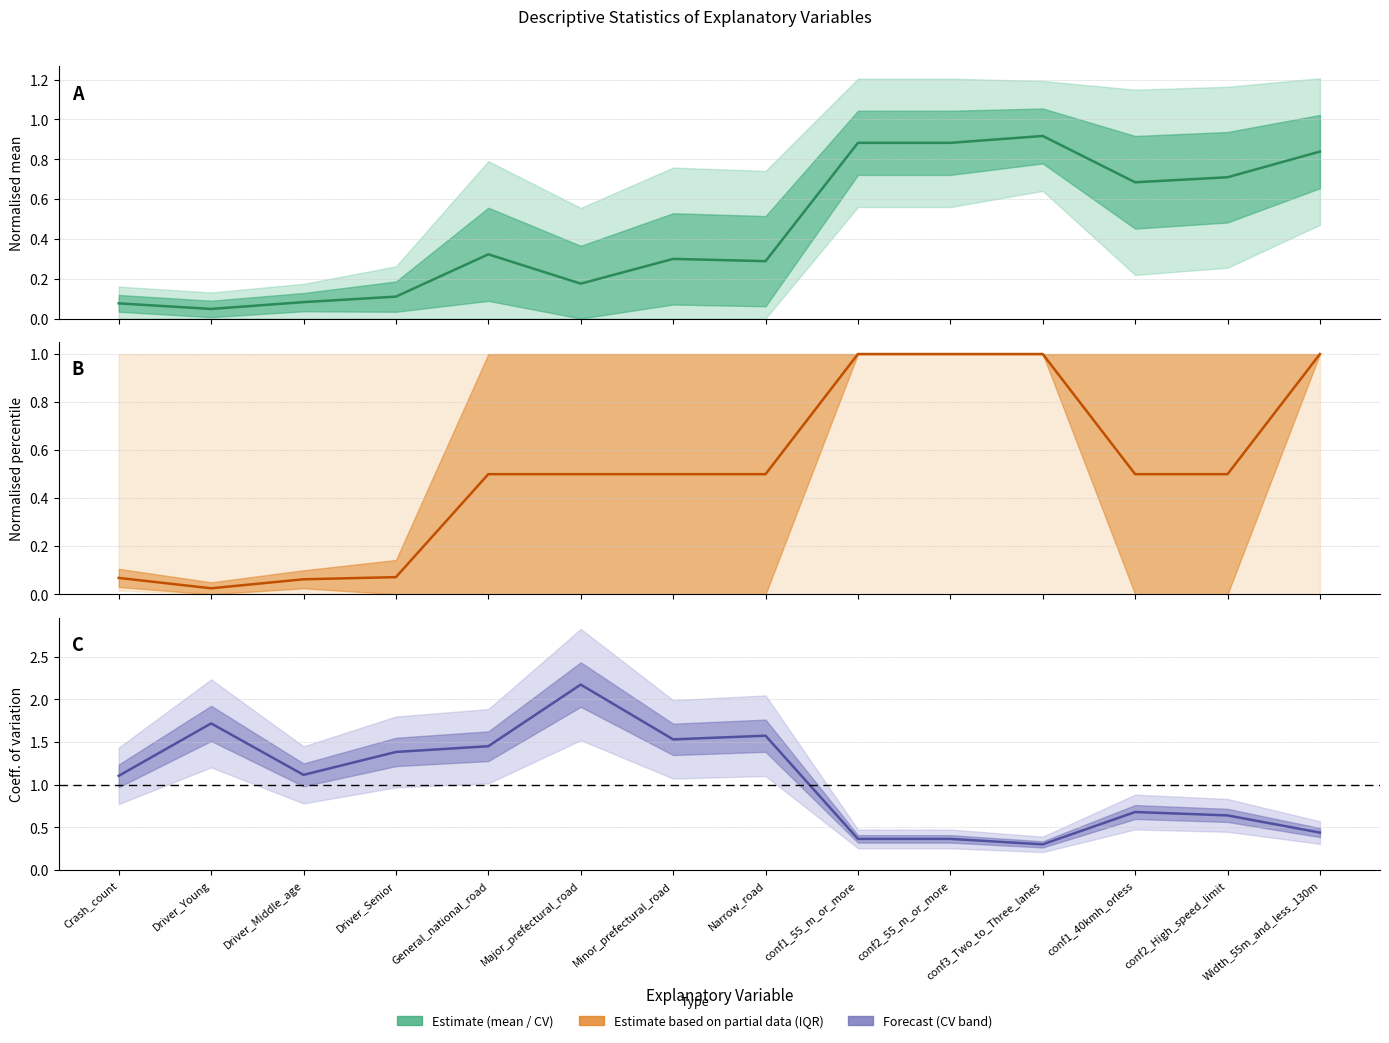

Rank the series by their maximum value, from lowest to highest.

mean, IQR midpoint, CV (std/mean)